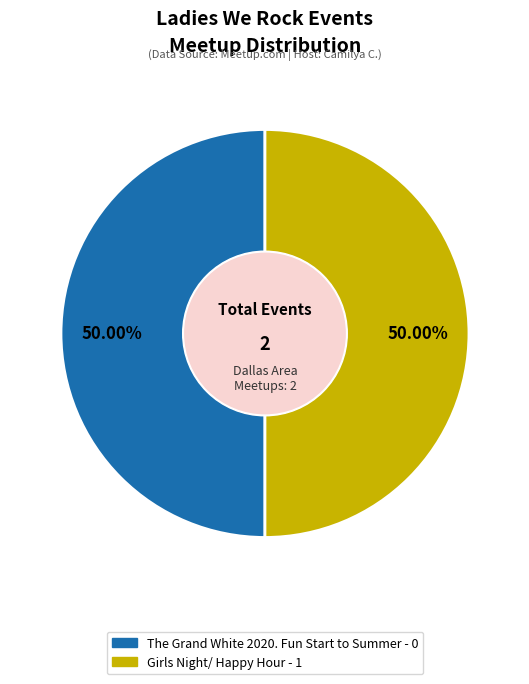

To the nearest percent, what percentage of the pie is Girls Night/ Happy Hour?

50%